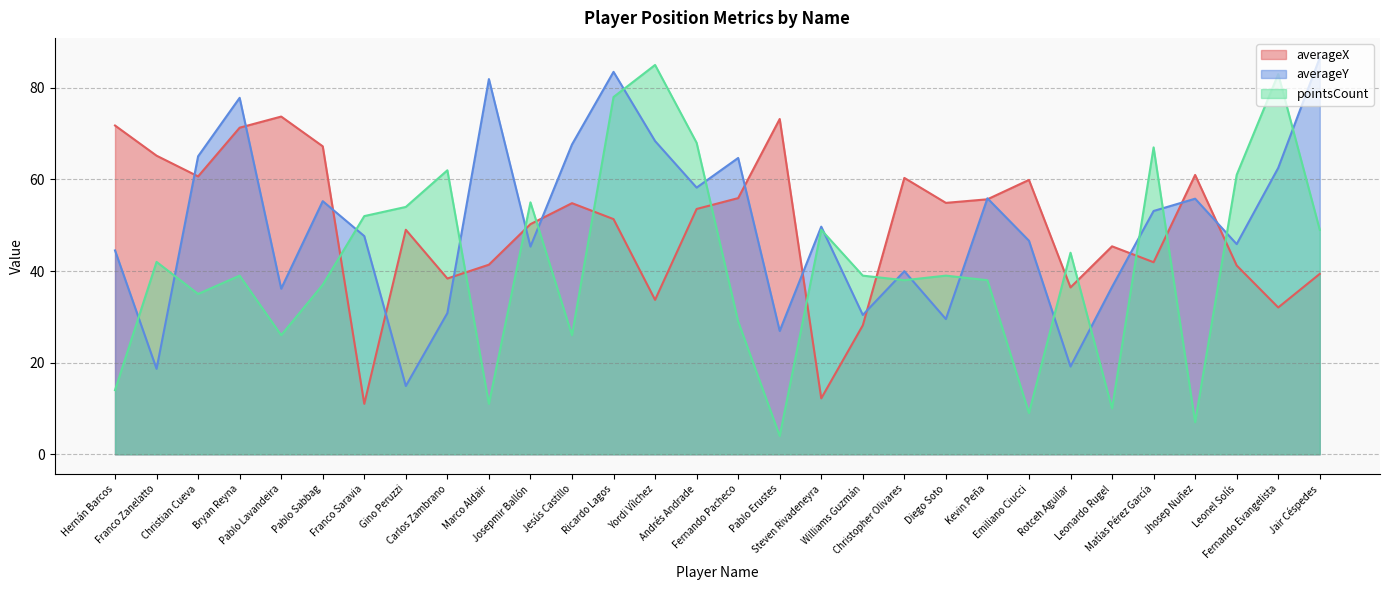

How many times do averageX and pointsCount cross each other?

13